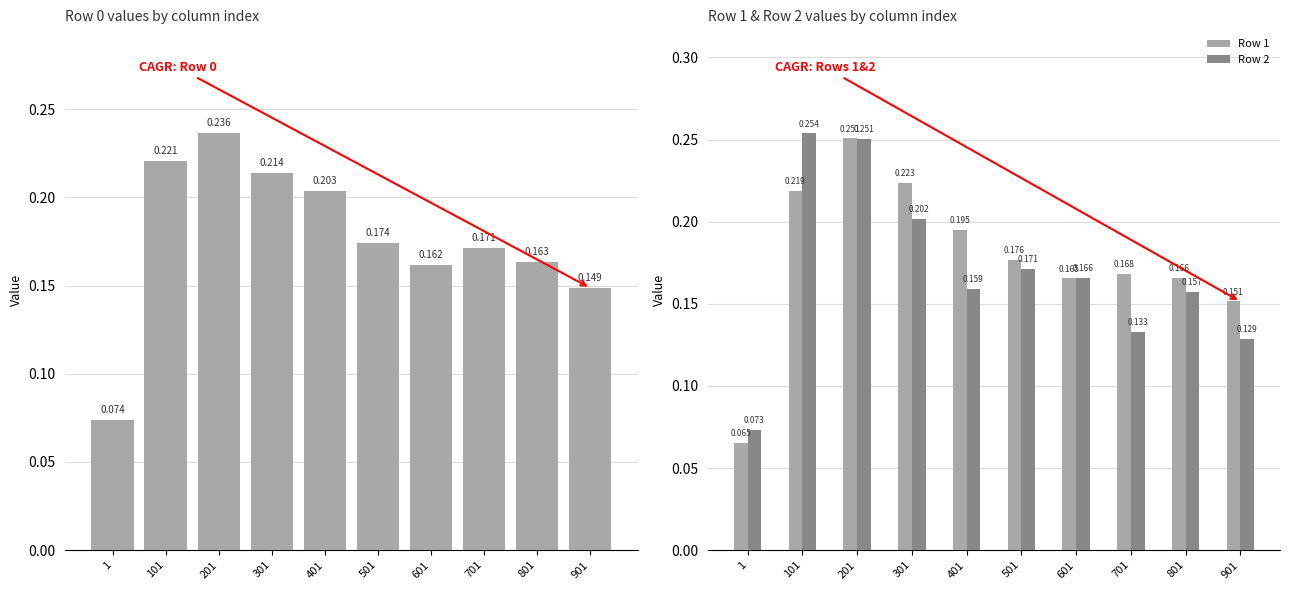

At how many categories does at least one series exceed 0?

10